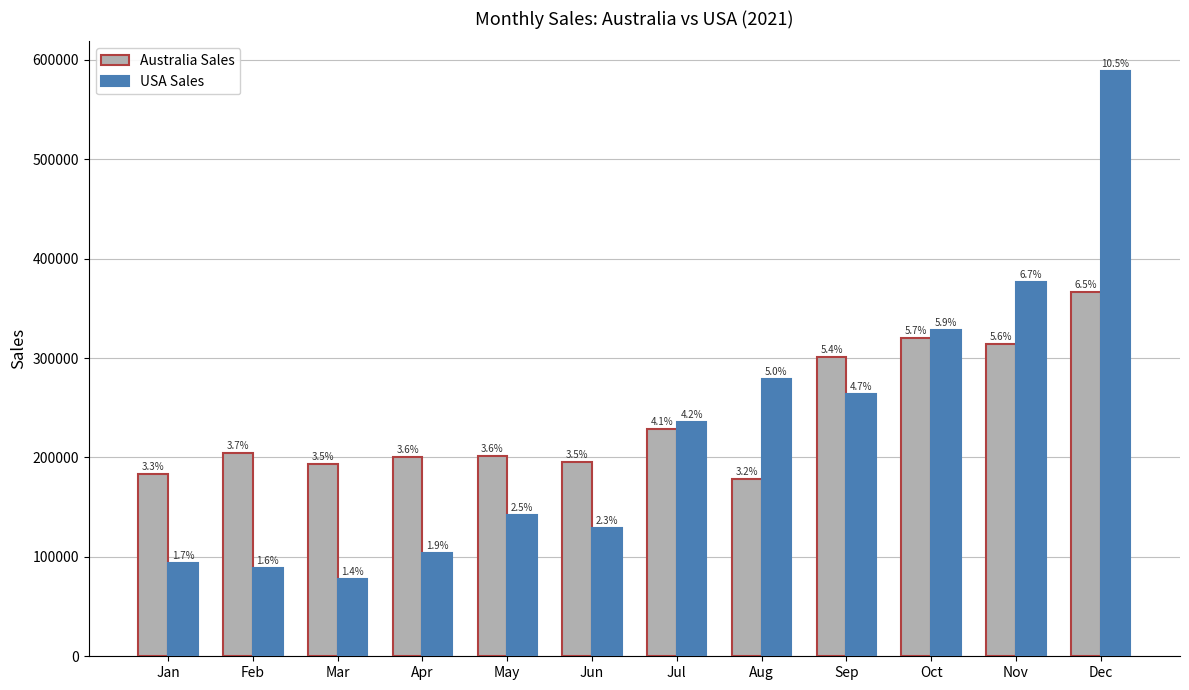

What is the approximate value of USA Sales at Jul?

235708.2